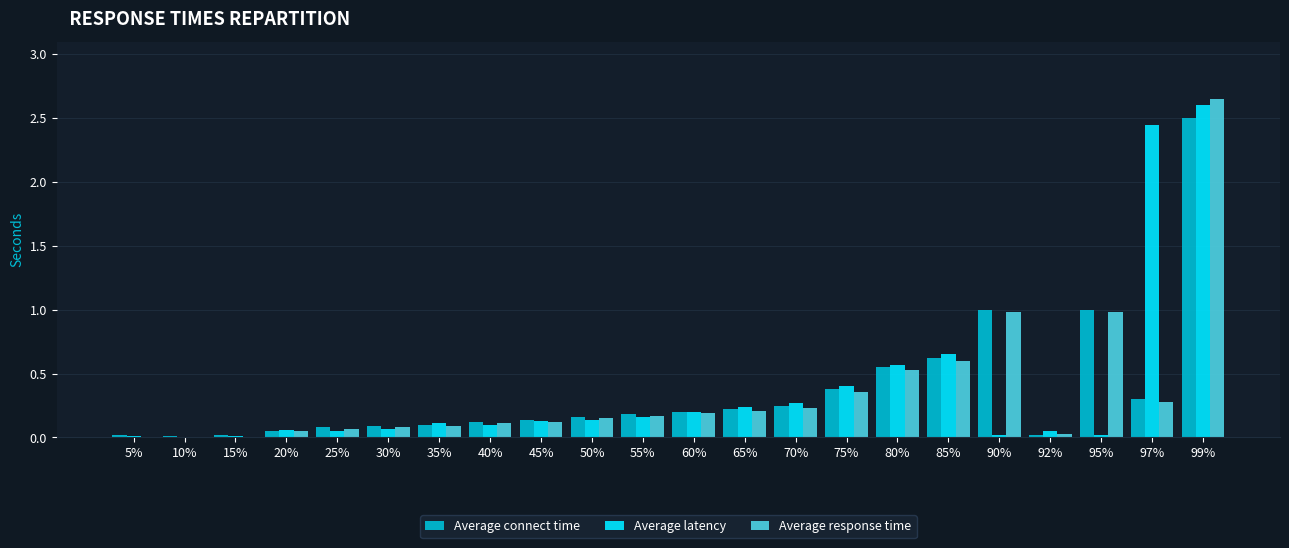

Which series changed the most between 20% and 60%?

Average connect time